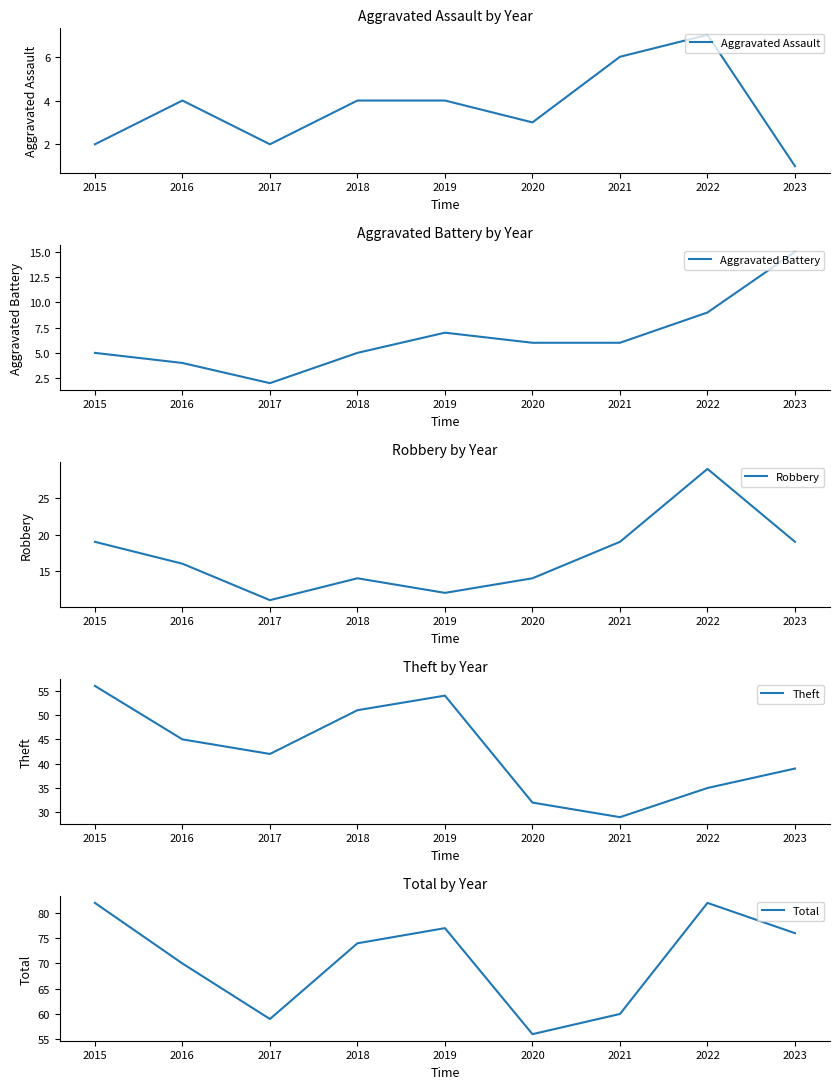

At which label does Aggravated Assault first exceed 4?

2021